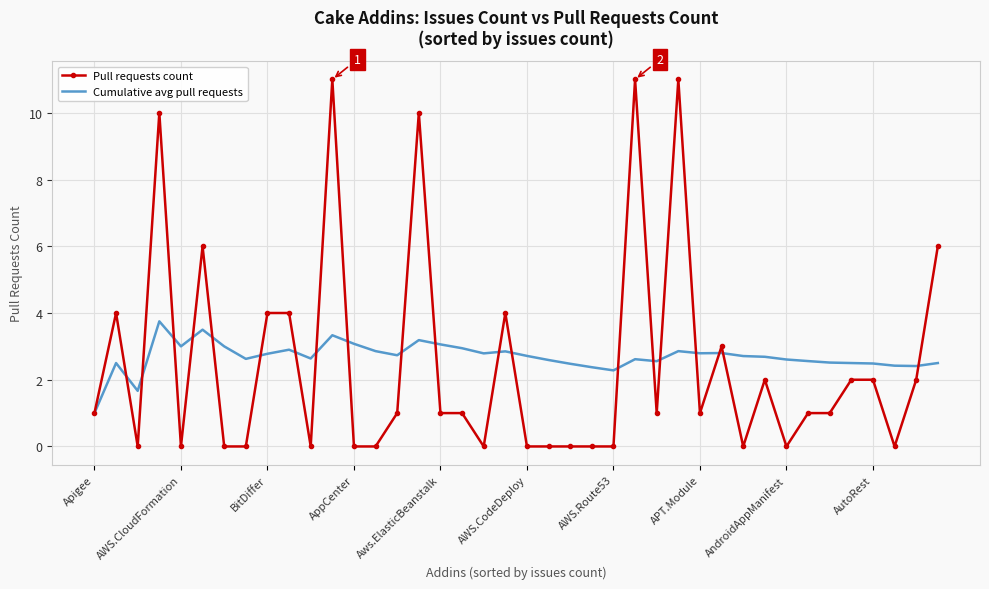

List the series in order of their peak value, highest first.

Pull requests count, Cumulative avg pull requests